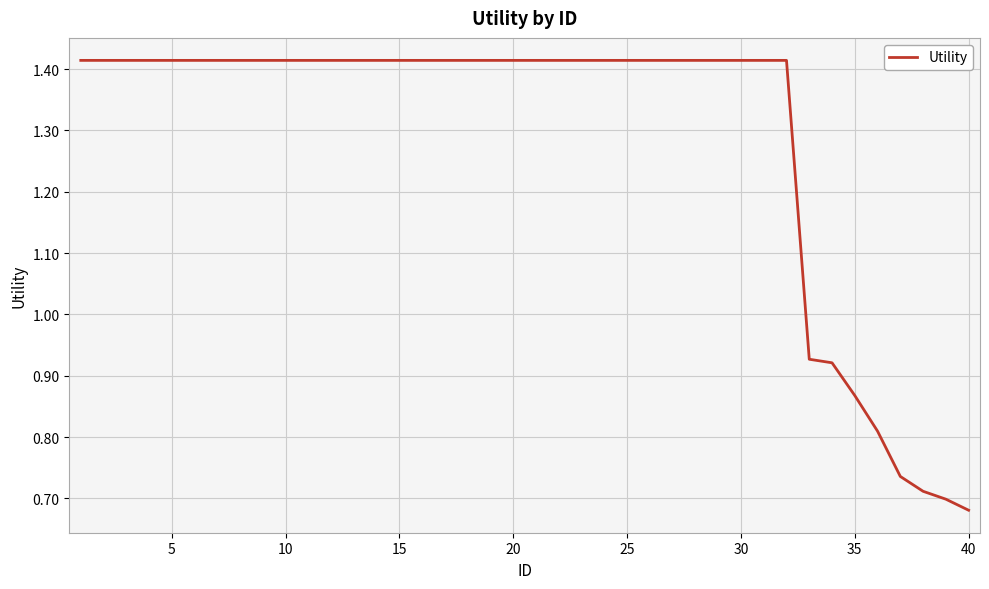

What is the smallest value displayed?

0.7